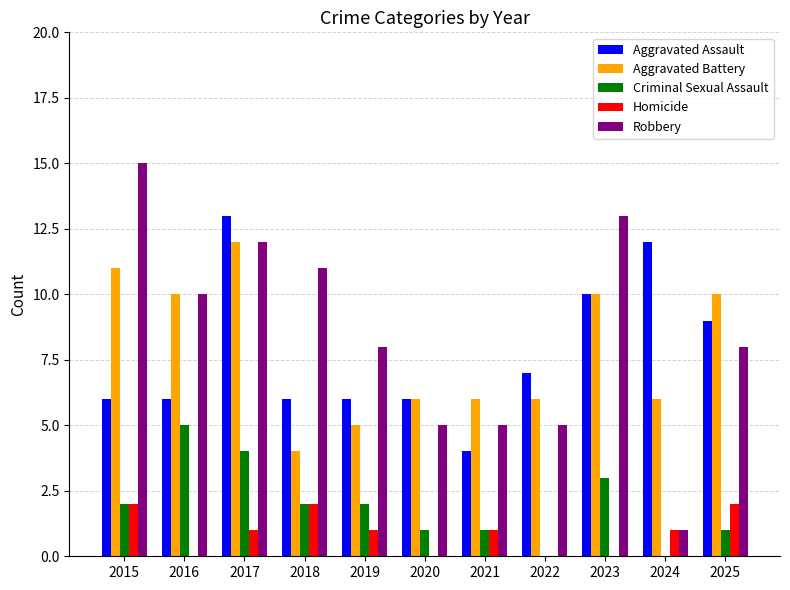

Count the number of categories in the chart.

11